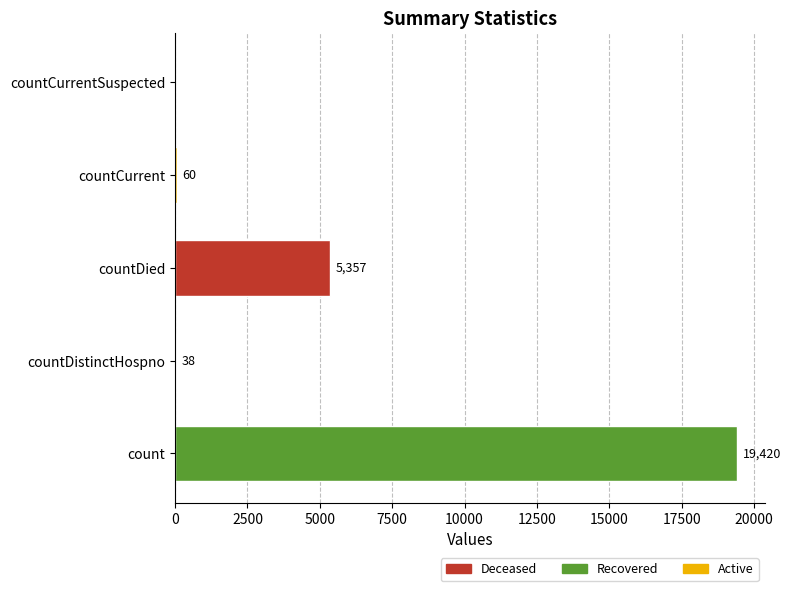

How many data points does each series have?

5